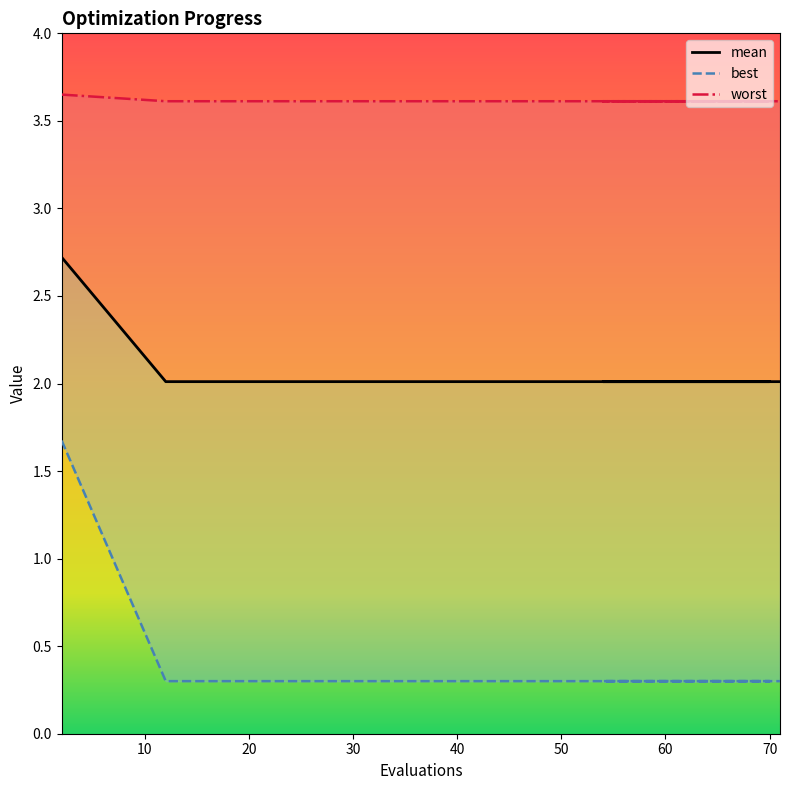

True or false: worst and best cross at least once.

False